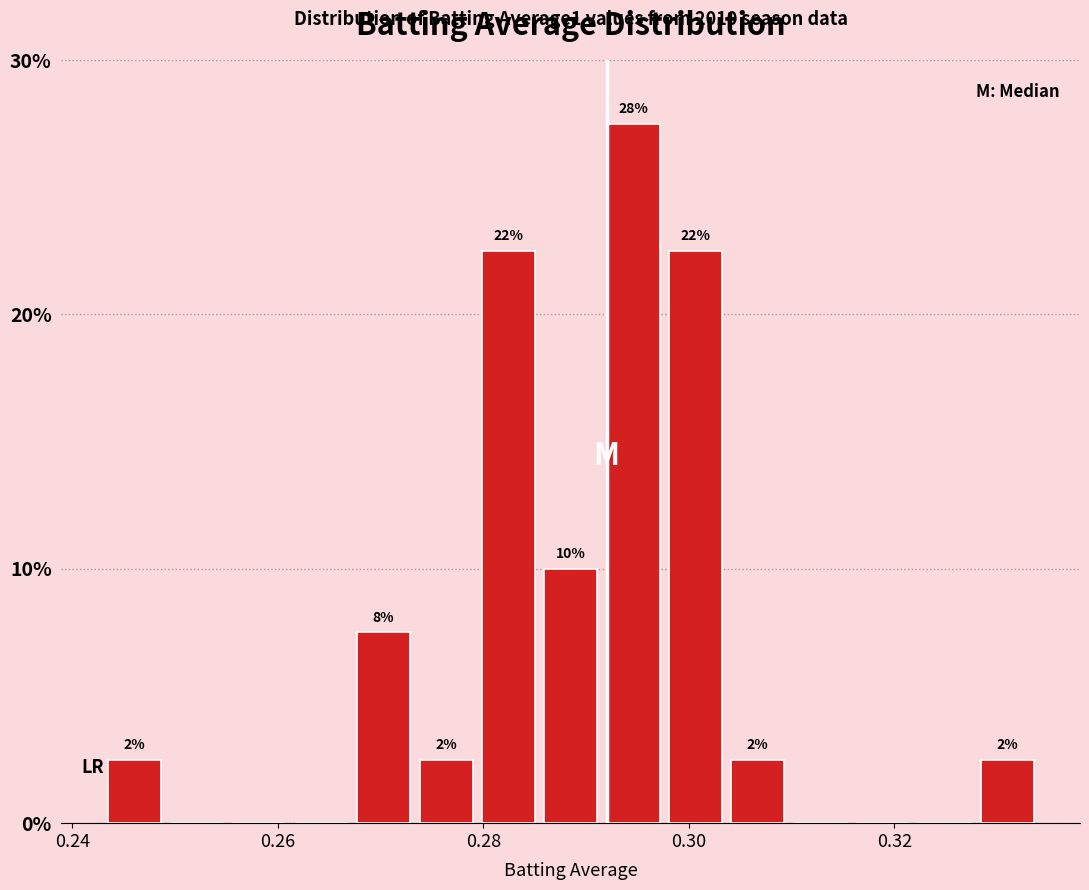

Read against the x-axis, roughly where is the centre of the tallest bar?

0.294